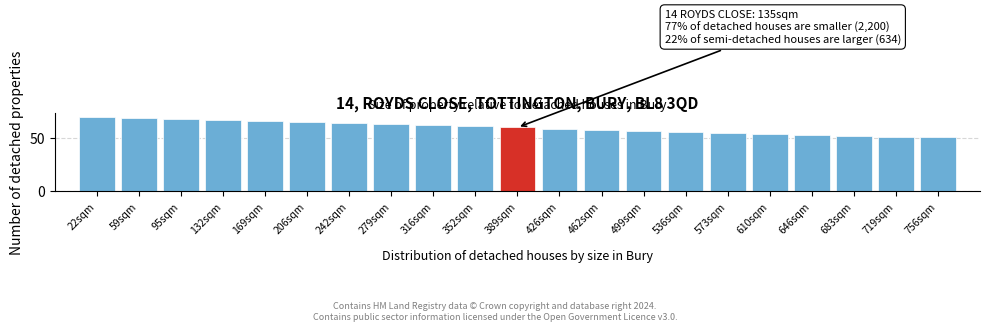

Reading left to right, extract all data points from this chart.

70	69	68	67	66	65	64	63	62	61	60	59	58	57	56	55	54	53	52	51	51